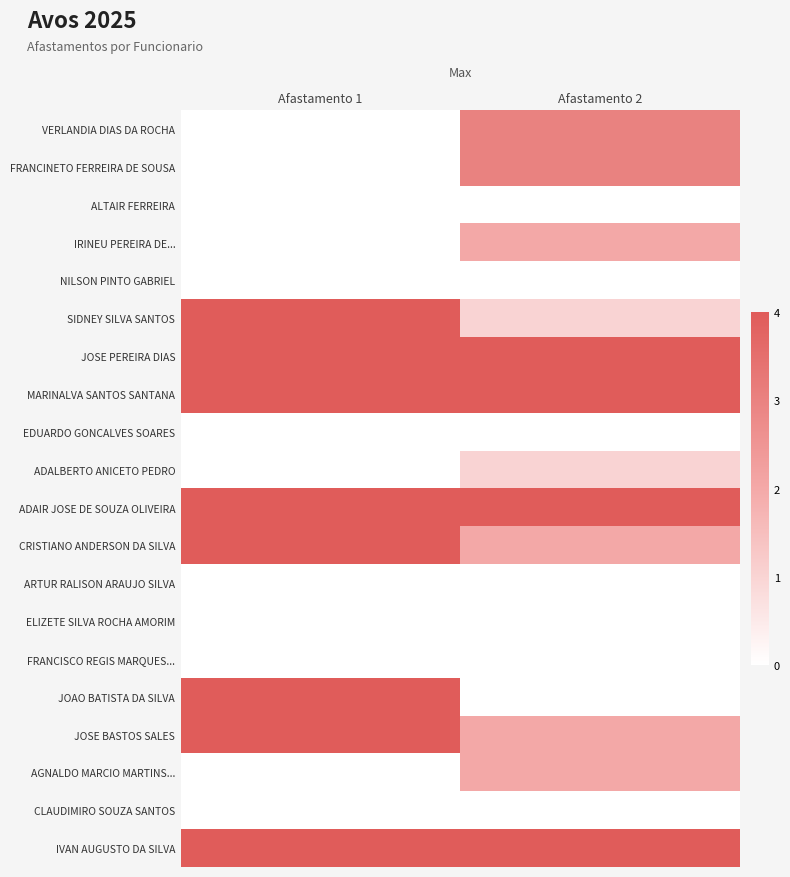

Reading left to right, list all the values displayed in this chart.

VERLANDIA DIAS DA ROCHA: Afastamento 1=0	Afastamento 2=3
FRANCINETO FERREIRA DE SOUSA: Afastamento 1=0	Afastamento 2=3
ALTAIR FERREIRA: Afastamento 1=0	Afastamento 2=0
IRINEU PEREIRA DE...: Afastamento 1=0	Afastamento 2=2
NILSON PINTO GABRIEL: Afastamento 1=0	Afastamento 2=0
SIDNEY SILVA SANTOS: Afastamento 1=4	Afastamento 2=1
JOSE PEREIRA DIAS: Afastamento 1=4	Afastamento 2=4
MARINALVA SANTOS SANTANA: Afastamento 1=4	Afastamento 2=4
EDUARDO GONCALVES SOARES: Afastamento 1=0	Afastamento 2=0
ADALBERTO ANICETO PEDRO: Afastamento 1=0	Afastamento 2=1
ADAIR JOSE DE SOUZA OLIVEIRA: Afastamento 1=4	Afastamento 2=4
CRISTIANO ANDERSON DA SILVA: Afastamento 1=4	Afastamento 2=2
ARTUR RALISON ARAUJO SILVA: Afastamento 1=0	Afastamento 2=0
ELIZETE SILVA ROCHA AMORIM: Afastamento 1=0	Afastamento 2=0
FRANCISCO REGIS MARQUES...: Afastamento 1=0	Afastamento 2=0
JOAO BATISTA DA SILVA: Afastamento 1=4	Afastamento 2=0
JOSE BASTOS SALES: Afastamento 1=4	Afastamento 2=2
AGNALDO MARCIO MARTINS...: Afastamento 1=0	Afastamento 2=2
CLAUDIMIRO SOUZA SANTOS: Afastamento 1=0	Afastamento 2=0
IVAN AUGUSTO DA SILVA: Afastamento 1=4	Afastamento 2=4